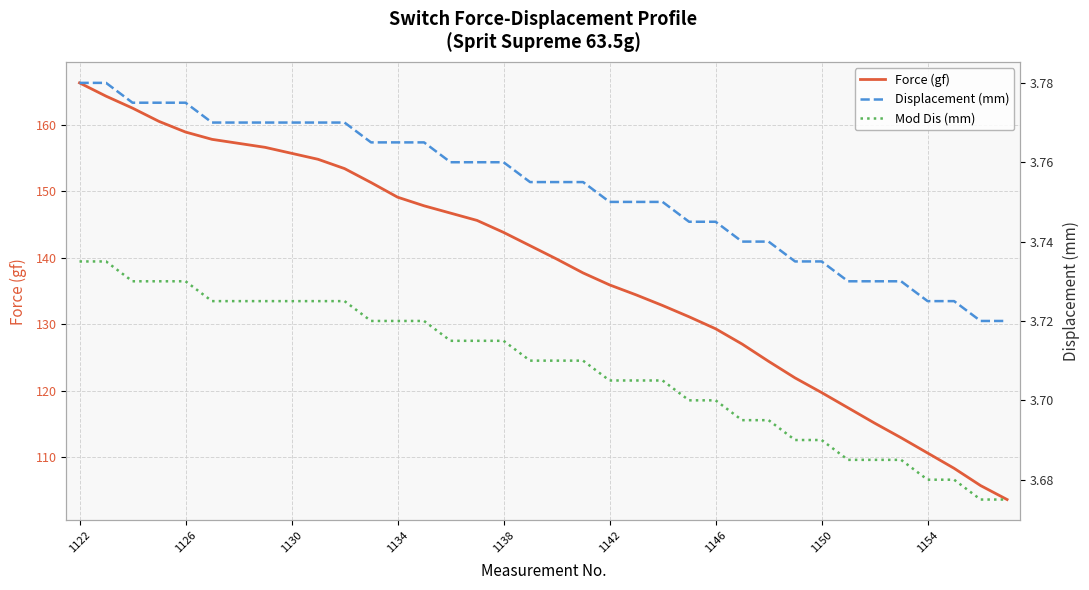

The value of Force (gf) at 1146 is 86.6. True or false?

False